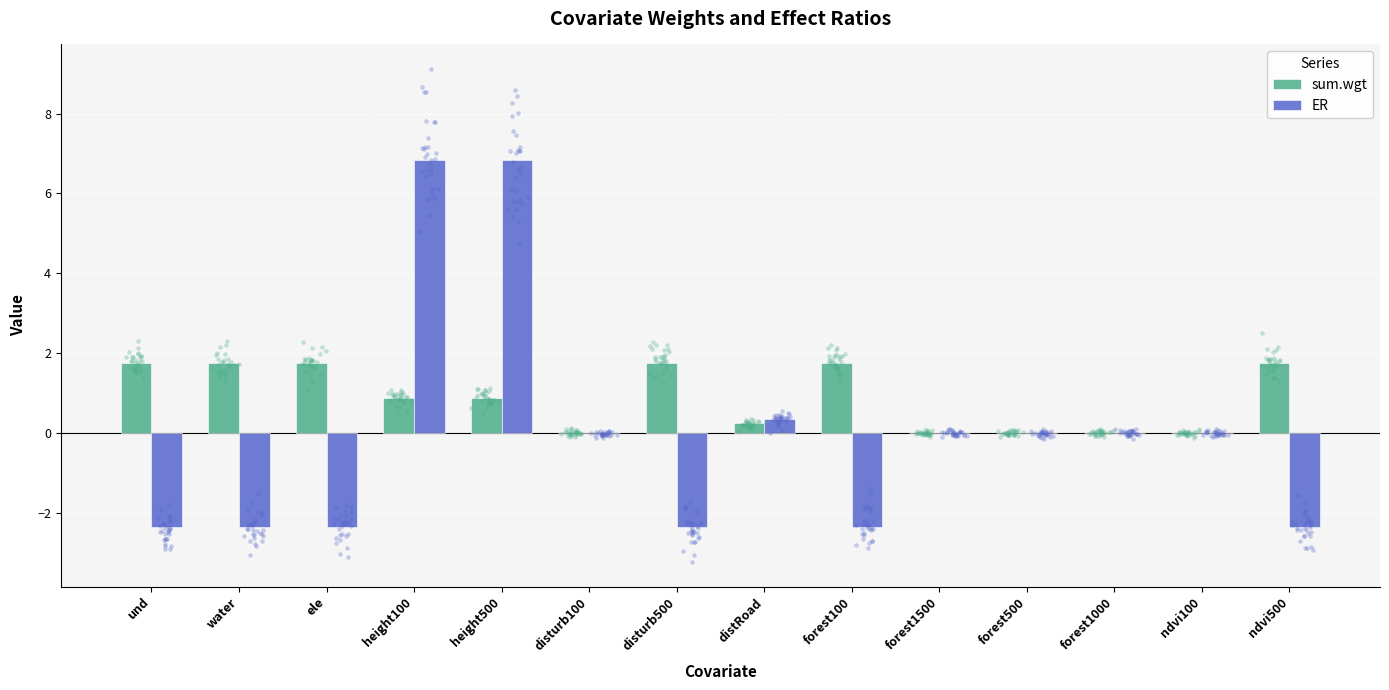

At how many categories does at least one series exceed 5?

2